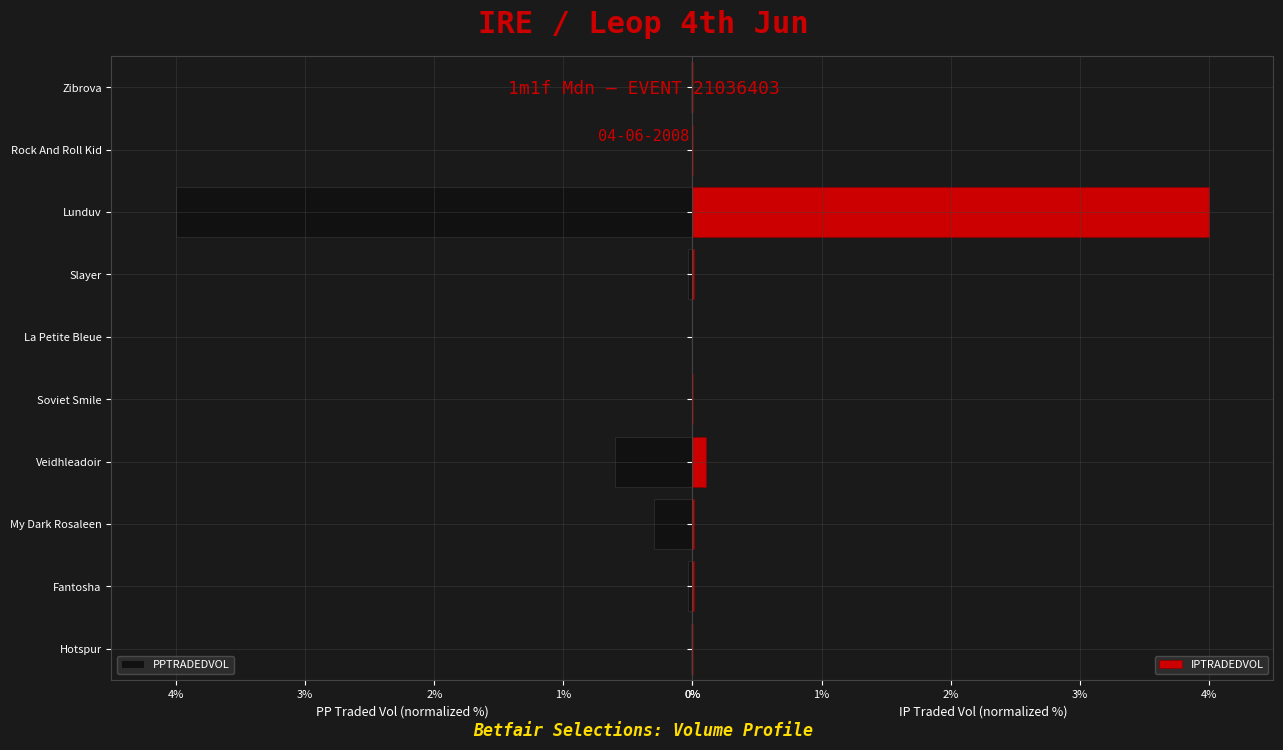

What is the sum of the PPTRADEDVOL values at Lunduv and Veidhleadoir?

4.6